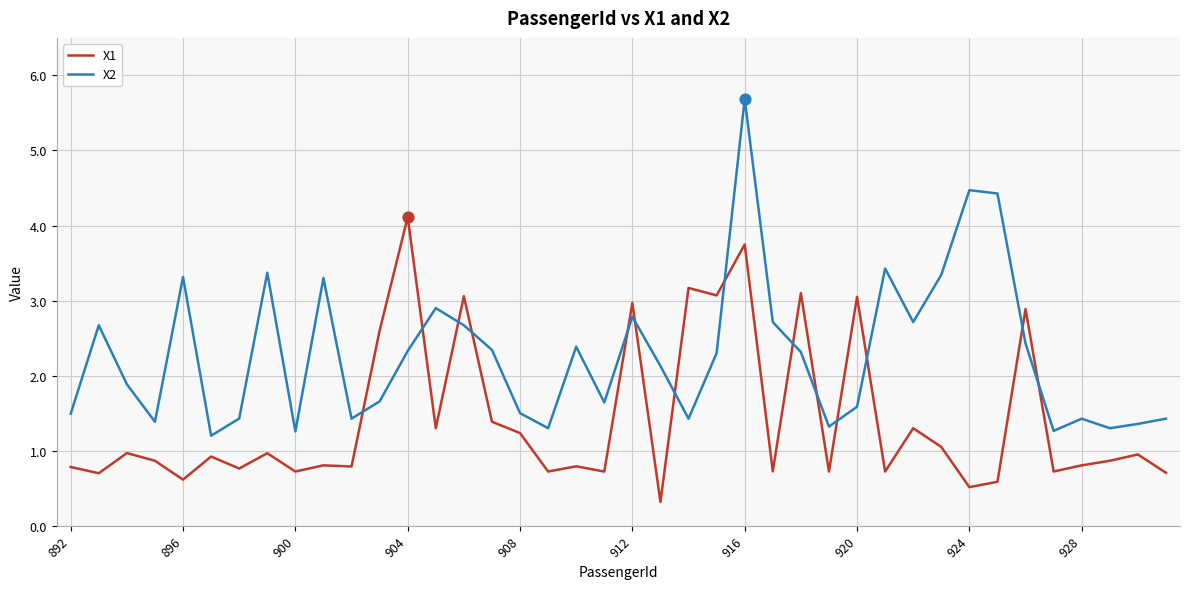

What is the difference between the maximum and minimum values in the X2 series?

4.5